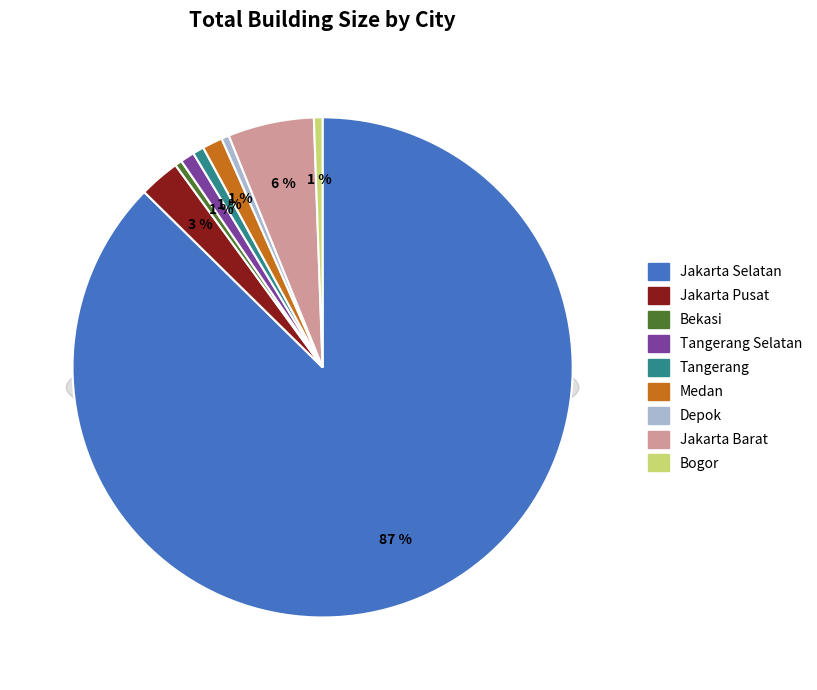

What percentage do Tangerang Selatan and Medan together represent?

2.2%